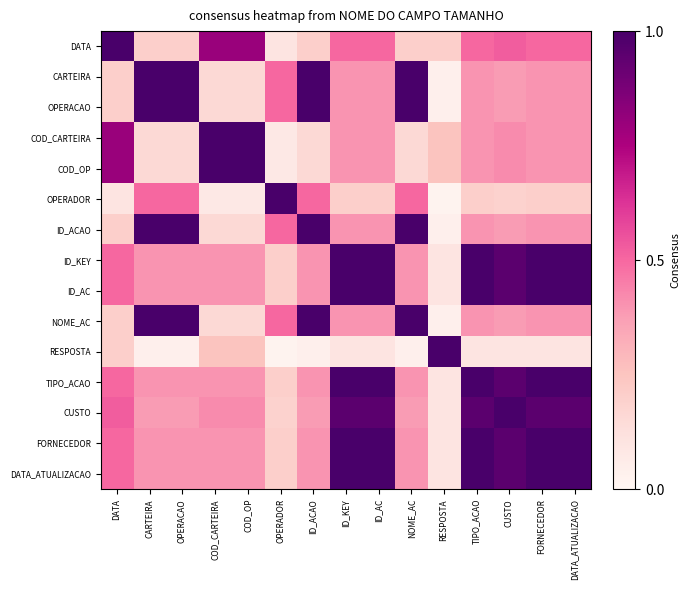

Reading right to left, list all the values displayed in this chart.

DATA: DATA_ATUALIZACAO=0.5	FORNECEDOR=0.5	CUSTO=0.5	TIPO_ACAO=0.5	RESPOSTA=0.2	NOME_AC=0.2	ID_AC=0.5	ID_KEY=0.5	ID_ACAO=0.2	OPERADOR=0.1	COD_OP=0.8	COD_CARTEIRA=0.8	OPERACAO=0.2	CARTEIRA=0.2	DATA=1.0
CARTEIRA: DATA_ATUALIZACAO=0.4	FORNECEDOR=0.4	CUSTO=0.4	TIPO_ACAO=0.4	RESPOSTA=0.0	NOME_AC=1.0	ID_AC=0.4	ID_KEY=0.4	ID_ACAO=1.0	OPERADOR=0.5	COD_OP=0.2	COD_CARTEIRA=0.2	OPERACAO=1.0	CARTEIRA=1.0	DATA=0.2
OPERACAO: DATA_ATUALIZACAO=0.4	FORNECEDOR=0.4	CUSTO=0.4	TIPO_ACAO=0.4	RESPOSTA=0.0	NOME_AC=1.0	ID_AC=0.4	ID_KEY=0.4	ID_ACAO=1.0	OPERADOR=0.5	COD_OP=0.2	COD_CARTEIRA=0.2	OPERACAO=1.0	CARTEIRA=1.0	DATA=0.2
COD_CARTEIRA: DATA_ATUALIZACAO=0.4	FORNECEDOR=0.4	CUSTO=0.4	TIPO_ACAO=0.4	RESPOSTA=0.2	NOME_AC=0.2	ID_AC=0.4	ID_KEY=0.4	ID_ACAO=0.2	OPERADOR=0.1	COD_OP=1.0	COD_CARTEIRA=1.0	OPERACAO=0.2	CARTEIRA=0.2	DATA=0.8
COD_OP: DATA_ATUALIZACAO=0.4	FORNECEDOR=0.4	CUSTO=0.4	TIPO_ACAO=0.4	RESPOSTA=0.2	NOME_AC=0.2	ID_AC=0.4	ID_KEY=0.4	ID_ACAO=0.2	OPERADOR=0.1	COD_OP=1.0	COD_CARTEIRA=1.0	OPERACAO=0.2	CARTEIRA=0.2	DATA=0.8
OPERADOR: DATA_ATUALIZACAO=0.2	FORNECEDOR=0.2	CUSTO=0.2	TIPO_ACAO=0.2	RESPOSTA=0.0	NOME_AC=0.5	ID_AC=0.2	ID_KEY=0.2	ID_ACAO=0.5	OPERADOR=1.0	COD_OP=0.1	COD_CARTEIRA=0.1	OPERACAO=0.5	CARTEIRA=0.5	DATA=0.1
ID_ACAO: DATA_ATUALIZACAO=0.4	FORNECEDOR=0.4	CUSTO=0.4	TIPO_ACAO=0.4	RESPOSTA=0.0	NOME_AC=1.0	ID_AC=0.4	ID_KEY=0.4	ID_ACAO=1.0	OPERADOR=0.5	COD_OP=0.2	COD_CARTEIRA=0.2	OPERACAO=1.0	CARTEIRA=1.0	DATA=0.2
ID_KEY: DATA_ATUALIZACAO=1.0	FORNECEDOR=1.0	CUSTO=0.9	TIPO_ACAO=1.0	RESPOSTA=0.1	NOME_AC=0.4	ID_AC=1.0	ID_KEY=1.0	ID_ACAO=0.4	OPERADOR=0.2	COD_OP=0.4	COD_CARTEIRA=0.4	OPERACAO=0.4	CARTEIRA=0.4	DATA=0.5
ID_AC: DATA_ATUALIZACAO=1.0	FORNECEDOR=1.0	CUSTO=0.9	TIPO_ACAO=1.0	RESPOSTA=0.1	NOME_AC=0.4	ID_AC=1.0	ID_KEY=1.0	ID_ACAO=0.4	OPERADOR=0.2	COD_OP=0.4	COD_CARTEIRA=0.4	OPERACAO=0.4	CARTEIRA=0.4	DATA=0.5
NOME_AC: DATA_ATUALIZACAO=0.4	FORNECEDOR=0.4	CUSTO=0.4	TIPO_ACAO=0.4	RESPOSTA=0.0	NOME_AC=1.0	ID_AC=0.4	ID_KEY=0.4	ID_ACAO=1.0	OPERADOR=0.5	COD_OP=0.2	COD_CARTEIRA=0.2	OPERACAO=1.0	CARTEIRA=1.0	DATA=0.2
RESPOSTA: DATA_ATUALIZACAO=0.1	FORNECEDOR=0.1	CUSTO=0.1	TIPO_ACAO=0.1	RESPOSTA=1.0	NOME_AC=0.0	ID_AC=0.1	ID_KEY=0.1	ID_ACAO=0.0	OPERADOR=0.0	COD_OP=0.2	COD_CARTEIRA=0.2	OPERACAO=0.0	CARTEIRA=0.0	DATA=0.2
TIPO_ACAO: DATA_ATUALIZACAO=1.0	FORNECEDOR=1.0	CUSTO=0.9	TIPO_ACAO=1.0	RESPOSTA=0.1	NOME_AC=0.4	ID_AC=1.0	ID_KEY=1.0	ID_ACAO=0.4	OPERADOR=0.2	COD_OP=0.4	COD_CARTEIRA=0.4	OPERACAO=0.4	CARTEIRA=0.4	DATA=0.5
CUSTO: DATA_ATUALIZACAO=0.9	FORNECEDOR=0.9	CUSTO=1.0	TIPO_ACAO=0.9	RESPOSTA=0.1	NOME_AC=0.4	ID_AC=0.9	ID_KEY=0.9	ID_ACAO=0.4	OPERADOR=0.2	COD_OP=0.4	COD_CARTEIRA=0.4	OPERACAO=0.4	CARTEIRA=0.4	DATA=0.5
FORNECEDOR: DATA_ATUALIZACAO=1.0	FORNECEDOR=1.0	CUSTO=0.9	TIPO_ACAO=1.0	RESPOSTA=0.1	NOME_AC=0.4	ID_AC=1.0	ID_KEY=1.0	ID_ACAO=0.4	OPERADOR=0.2	COD_OP=0.4	COD_CARTEIRA=0.4	OPERACAO=0.4	CARTEIRA=0.4	DATA=0.5
DATA_ATUALIZACAO: DATA_ATUALIZACAO=1.0	FORNECEDOR=1.0	CUSTO=0.9	TIPO_ACAO=1.0	RESPOSTA=0.1	NOME_AC=0.4	ID_AC=1.0	ID_KEY=1.0	ID_ACAO=0.4	OPERADOR=0.2	COD_OP=0.4	COD_CARTEIRA=0.4	OPERACAO=0.4	CARTEIRA=0.4	DATA=0.5